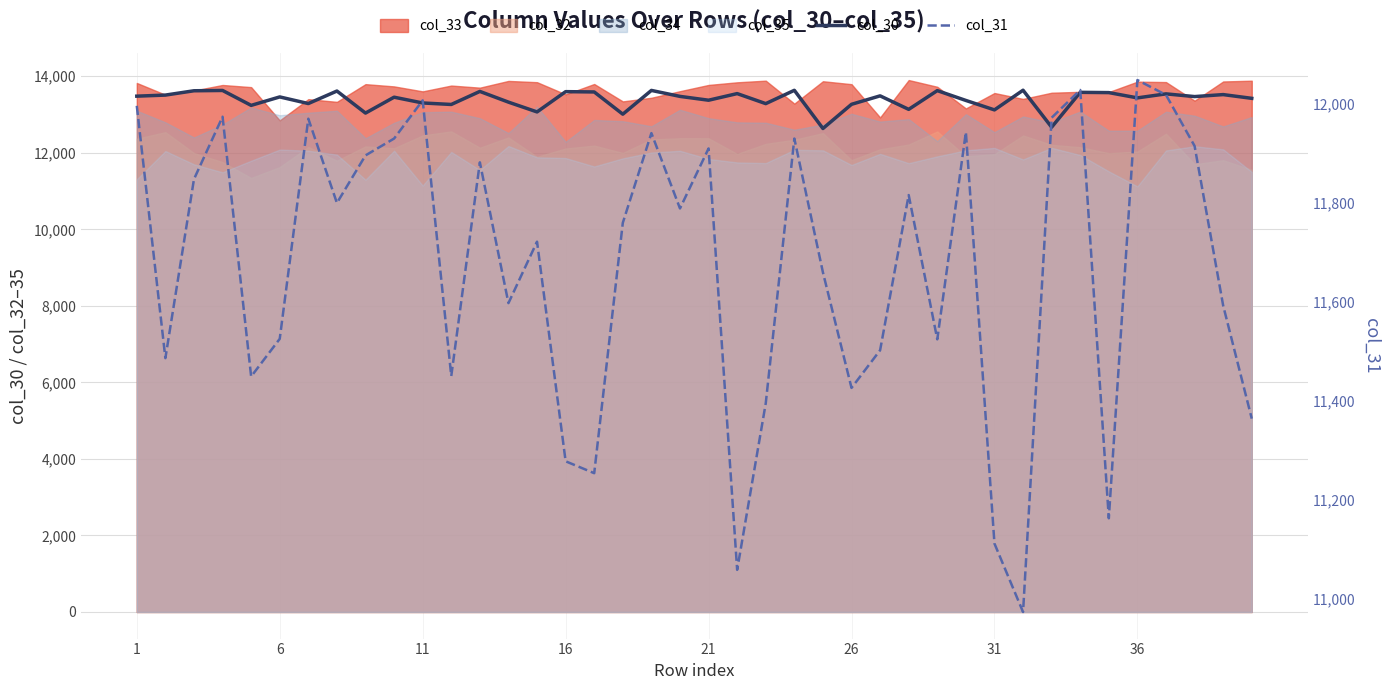

What is the minimum value for col_30?

12635